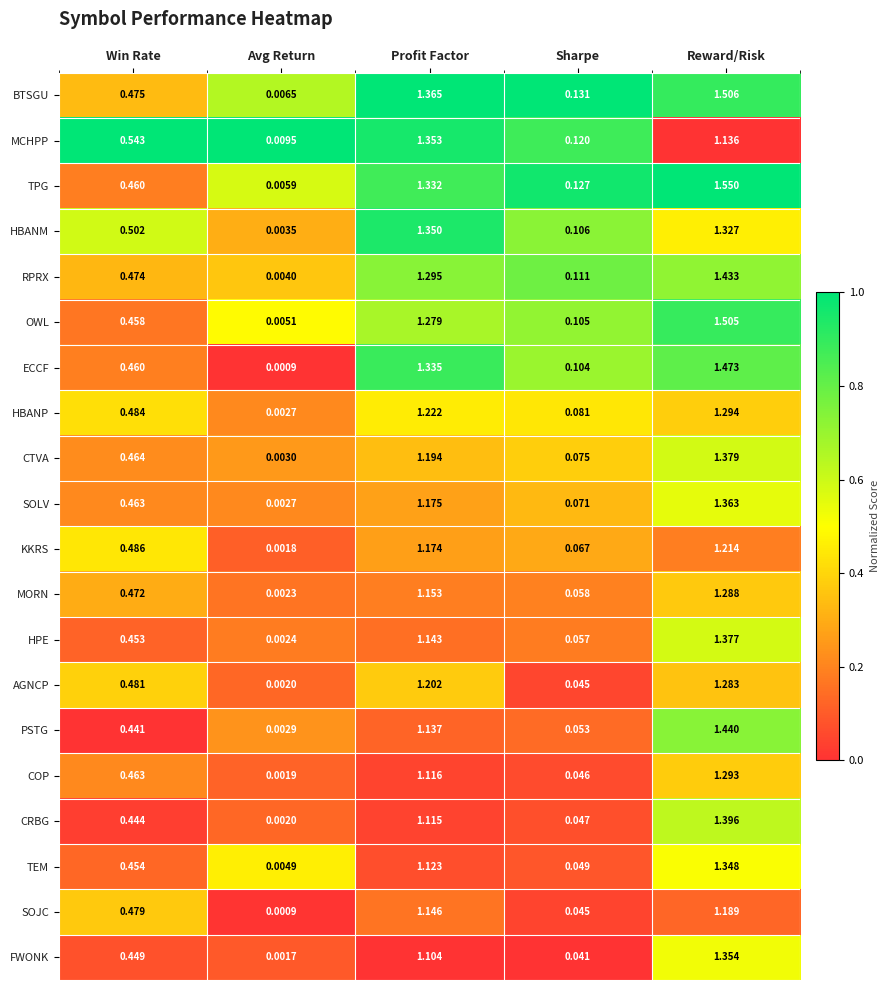

Where is BTSGU nearest to the value 0?

Avg Return